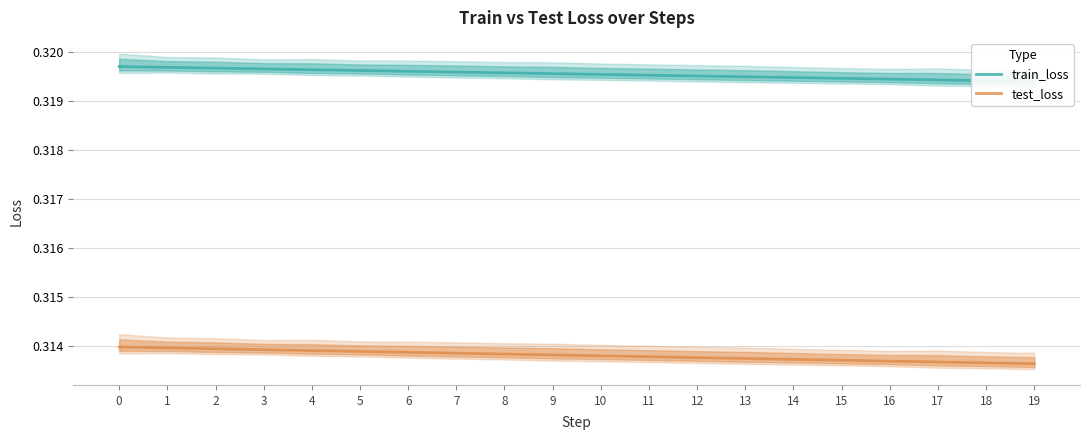

What is the minimum value for train_loss?

0.3